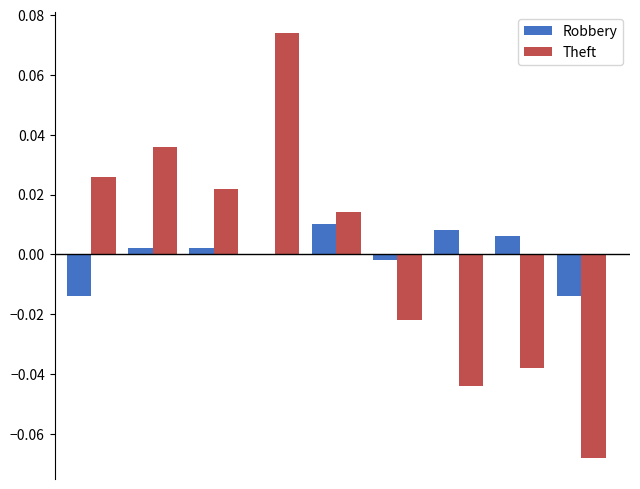

How many data points in Theft are above 0?

5